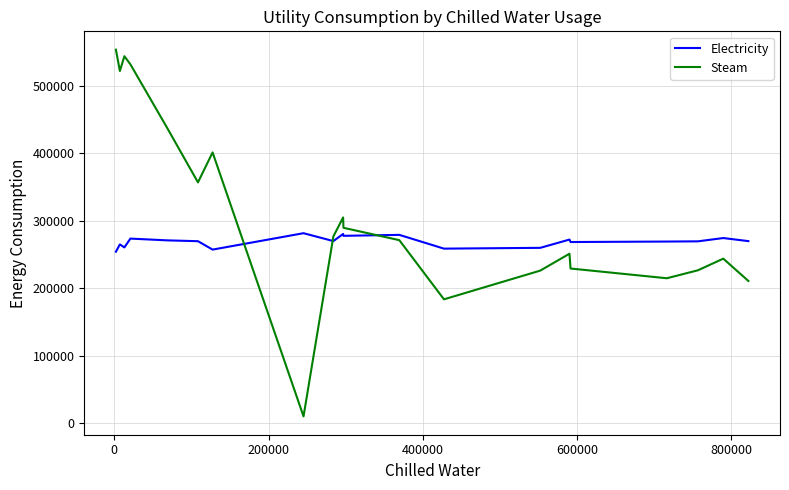

Which series has the widest spread of values?

Steam